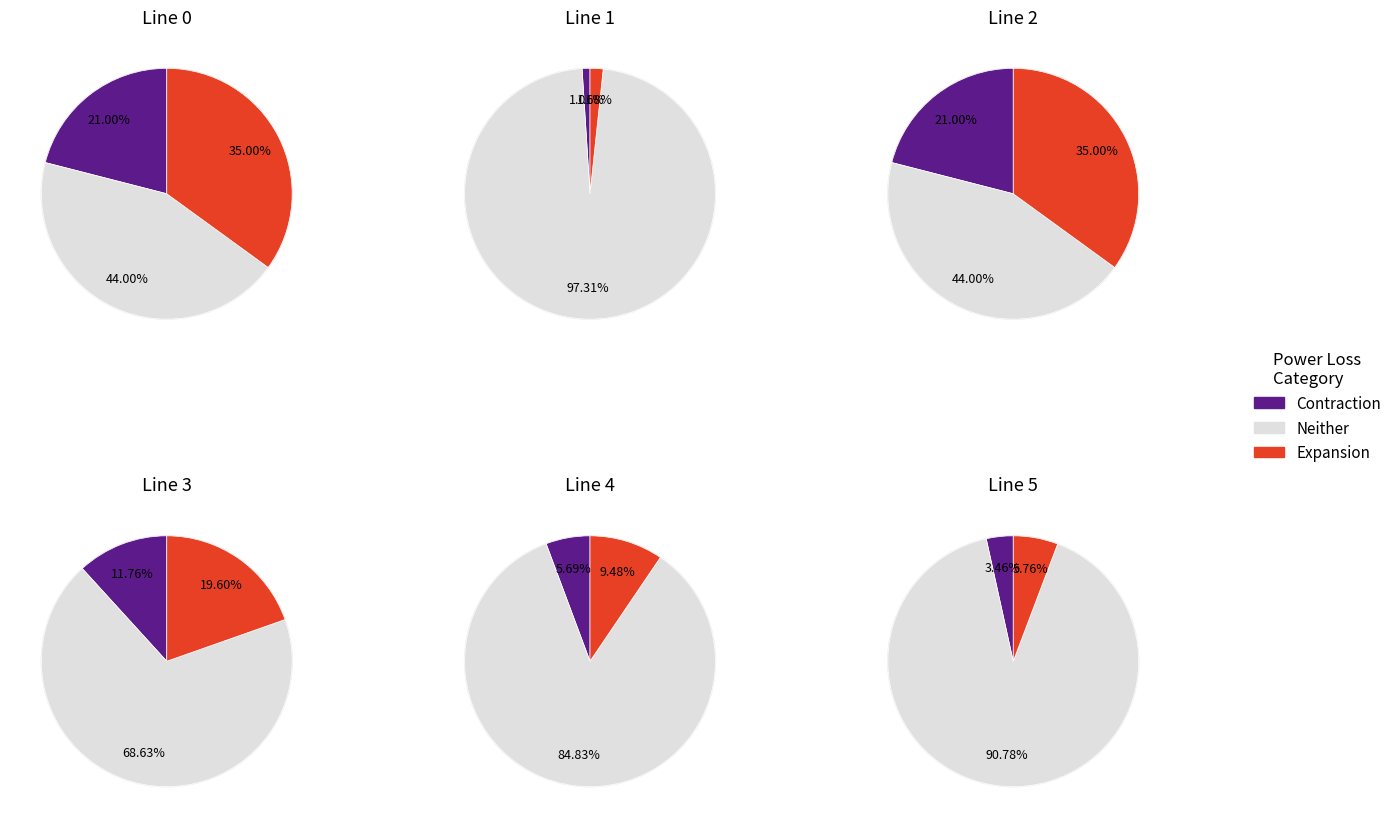

What percentage is the 3 slice, to the nearest percent?

3%